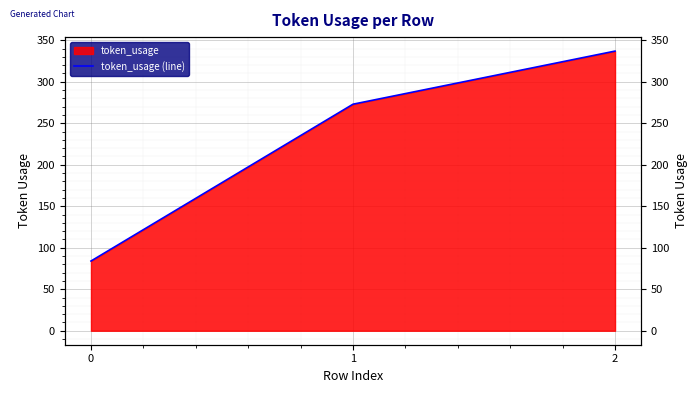

What is the value of the 1st point from the left?

84